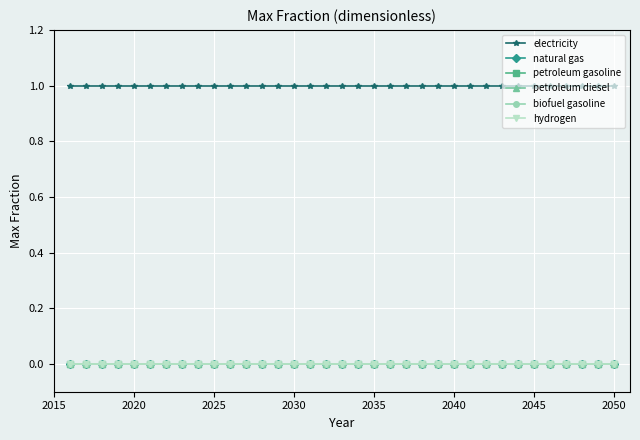

How many lines are shown in the chart?

6